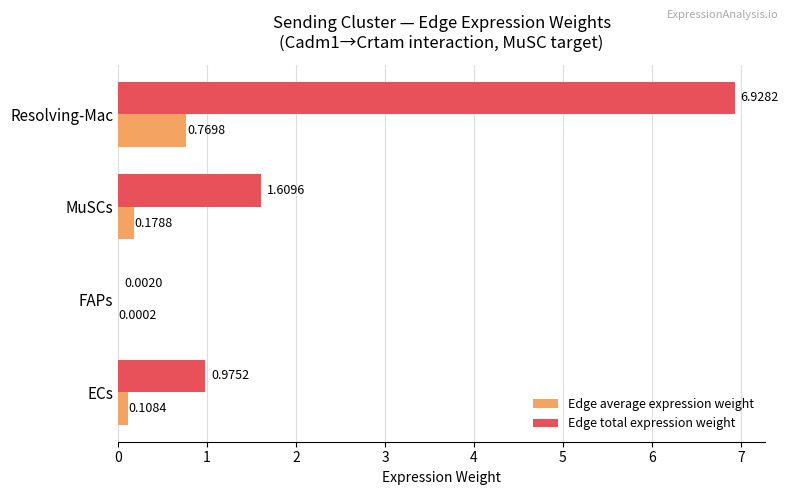

Where is Edge average expression weight nearest to the value 0?

FAPs